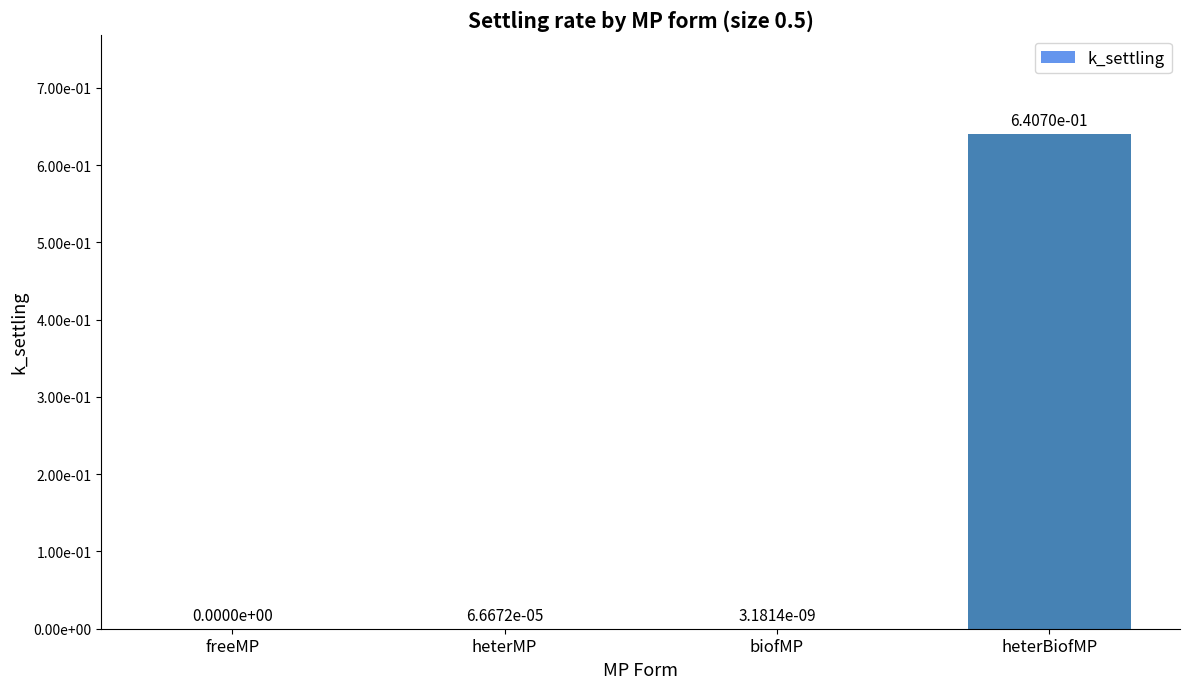

What is the maximum value shown in the chart?

0.6